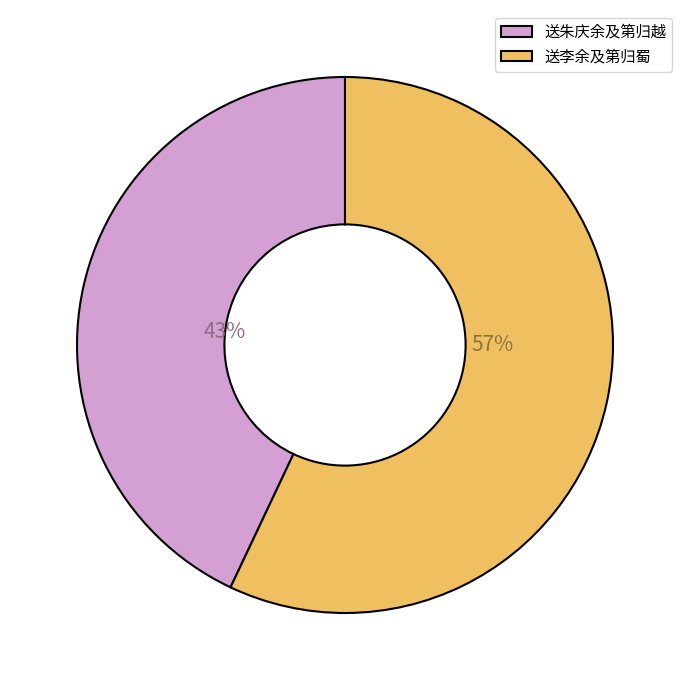

Which has a higher value, 送李余及第归蜀 or 送朱庆余及第归越?

送李余及第归蜀